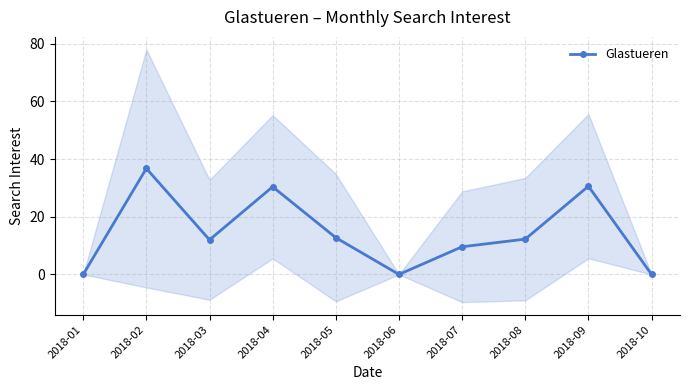

What is the sum of the values at 2018-08 and 2018-07?

21.9